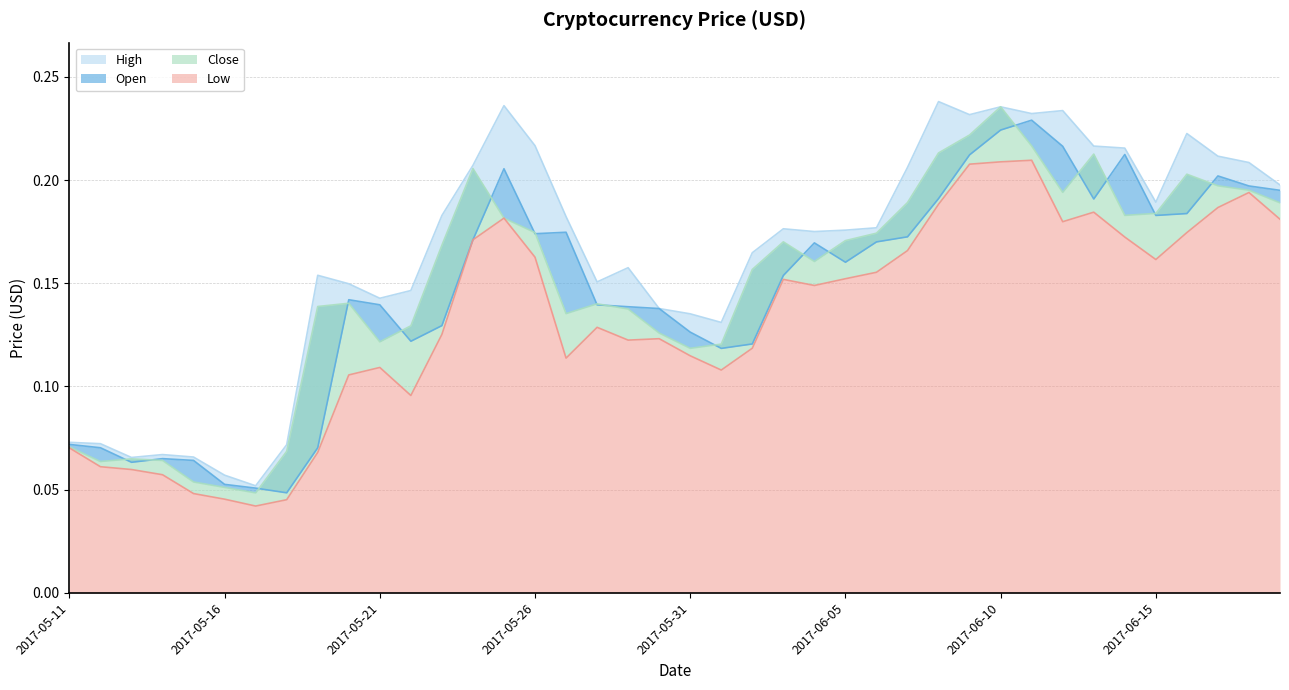

Does the chart display data point markers on the line(s)?

No